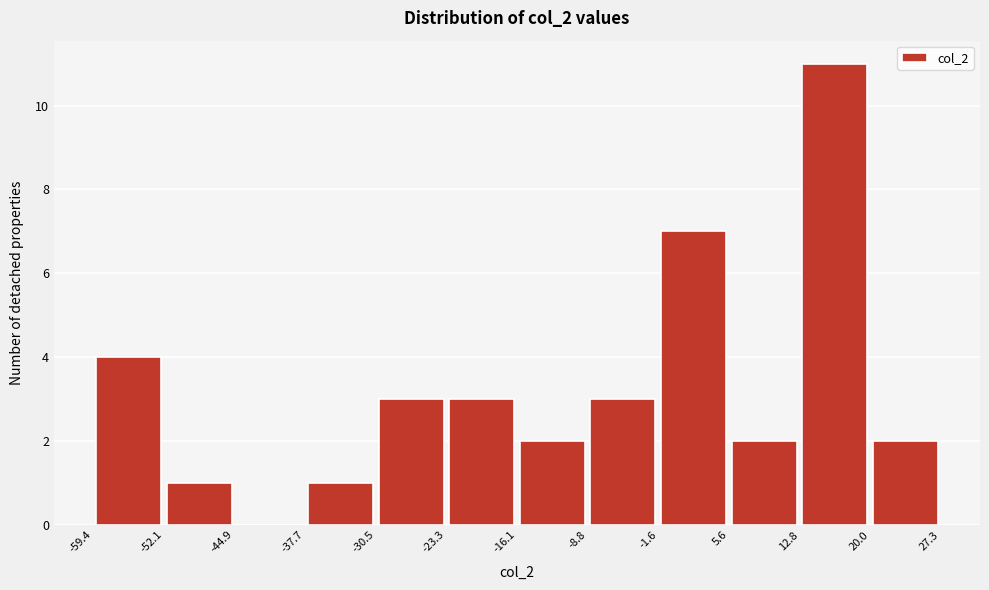

How tall is the bar that spans -8.8 to -1.6 on the x-axis? The values are not printed on the chart, so give them approximately, as read against the axis.

3